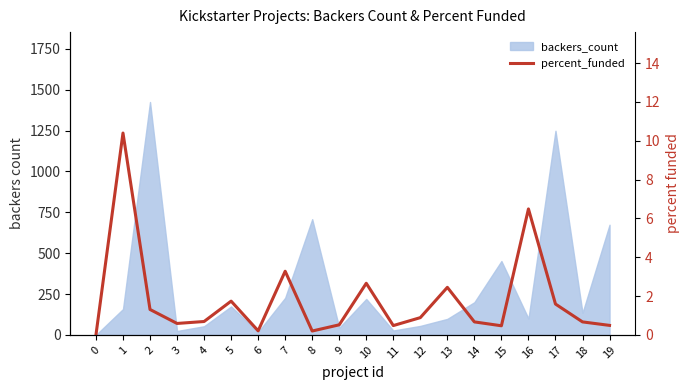

Rank the categories by value from highest to lowest.

1, 16, 7, 10, 13, 5, 17, 2, 12, 4, 14, 18, 3, 9, 19, 11, 15, 6, 8, 0